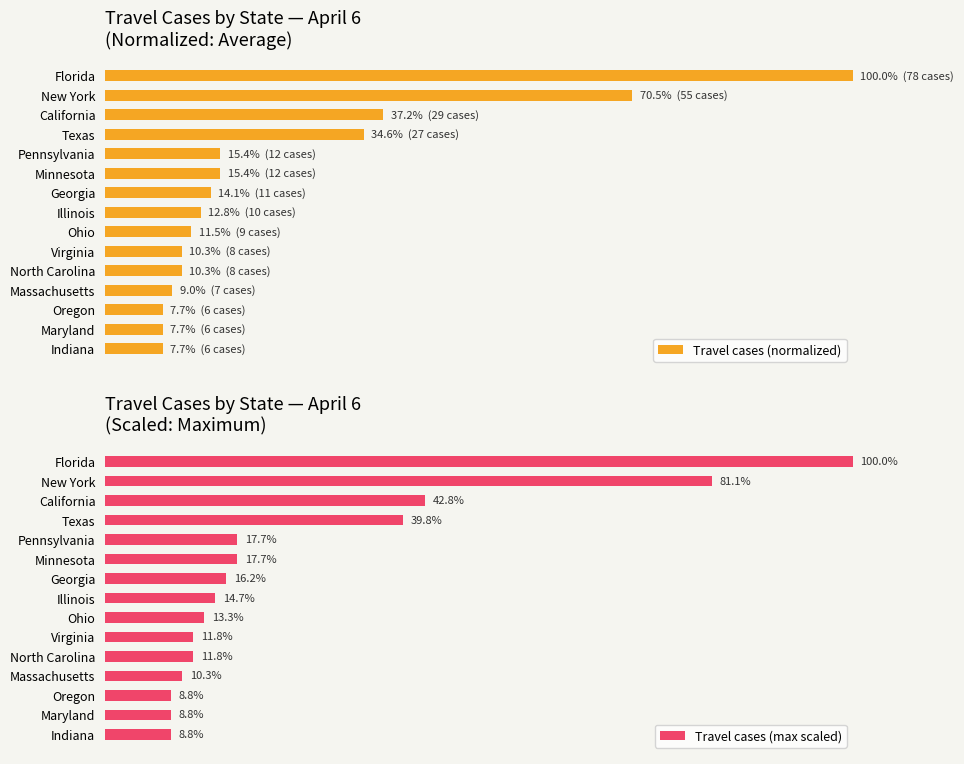

Which series has the widest spread of values?

Travel cases (normalized)